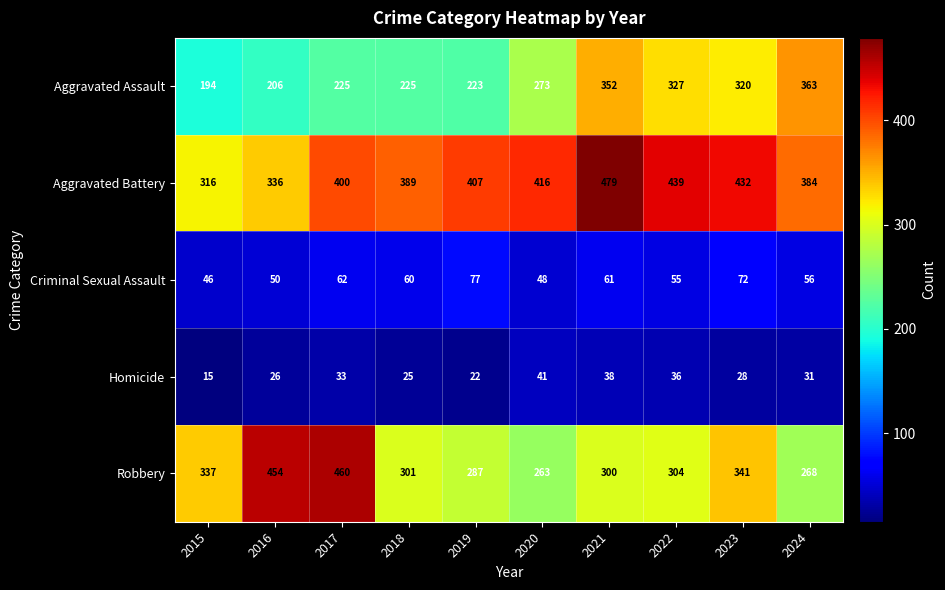

Which series has the largest range (max minus min)?

Robbery